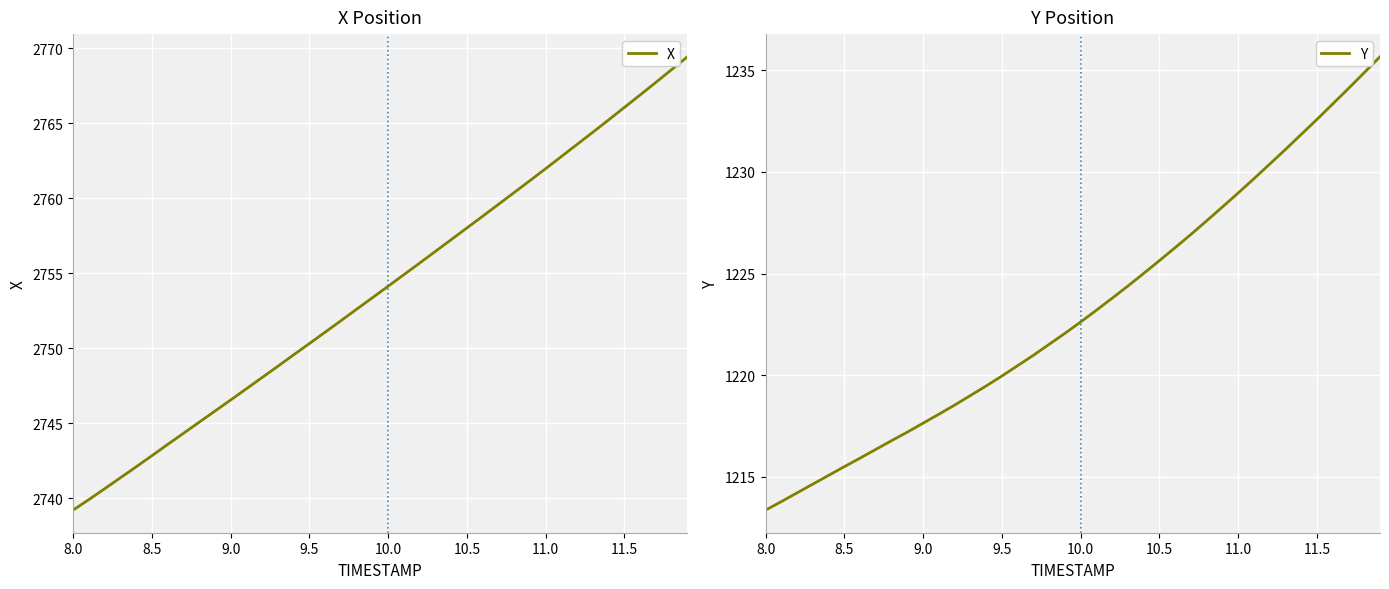

Reading left to right, extract all data points from this chart.

X: 2739.2	2739.9	2740.7	2741.4	2742.1	2742.8	2743.6	2744.3	2745.1	2745.8	2746.6	2747.3	2748.1	2748.8	2749.6	2750.3	2751.1	2751.8	2752.6	2753.4	2754.1	2754.9	2755.7	2756.5	2757.2	2758.0	2758.8	2759.6	2760.4	2761.2	2762.0	2762.8	2763.6	2764.4	2765.2	2766.1	2766.9	2767.7	2768.6	2769.4
Y: 1213.4	1213.8	1214.2	1214.6	1215.1	1215.5	1215.9	1216.3	1216.8	1217.2	1217.6	1218.1	1218.5	1219.0	1219.5	1220.0	1220.5	1221.0	1221.5	1222.1	1222.6	1223.2	1223.8	1224.4	1225.0	1225.6	1226.3	1226.9	1227.6	1228.3	1229.0	1229.7	1230.4	1231.1	1231.8	1232.6	1233.3	1234.1	1234.9	1235.7